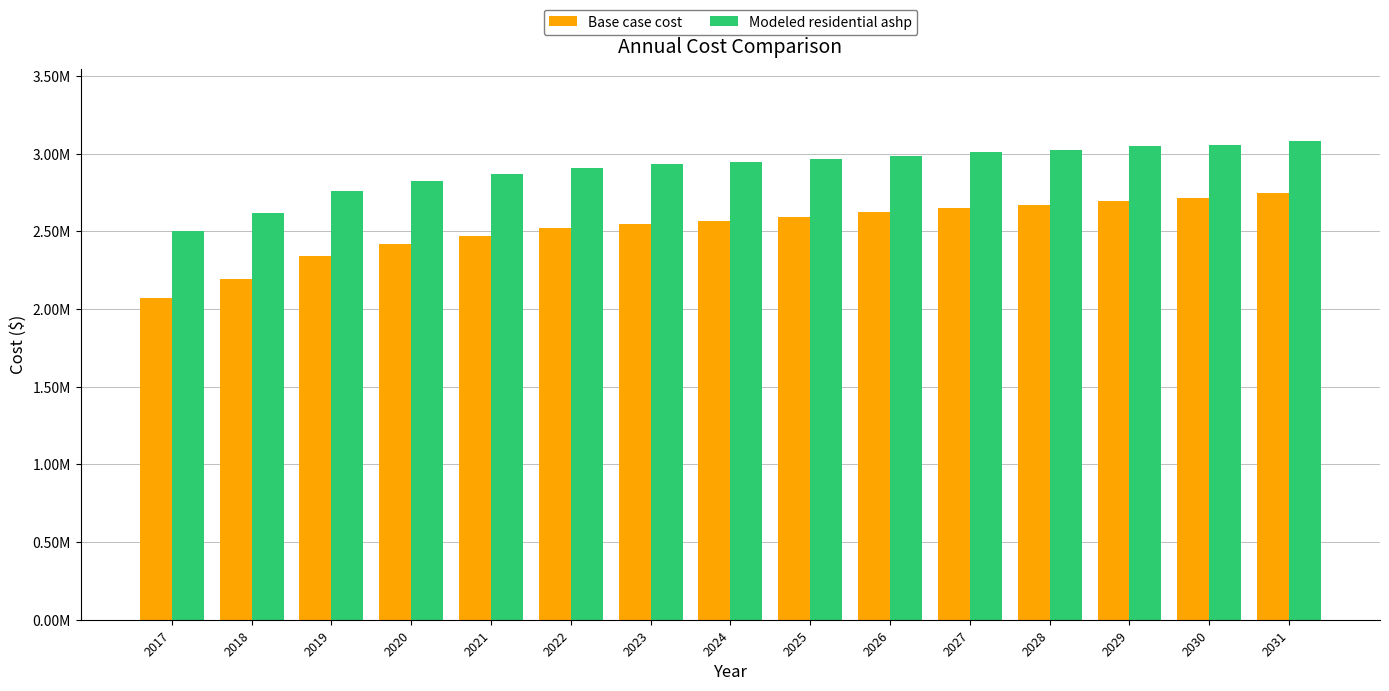

What are all the series names shown in the legend?

Base case cost, Modeled residential ashp